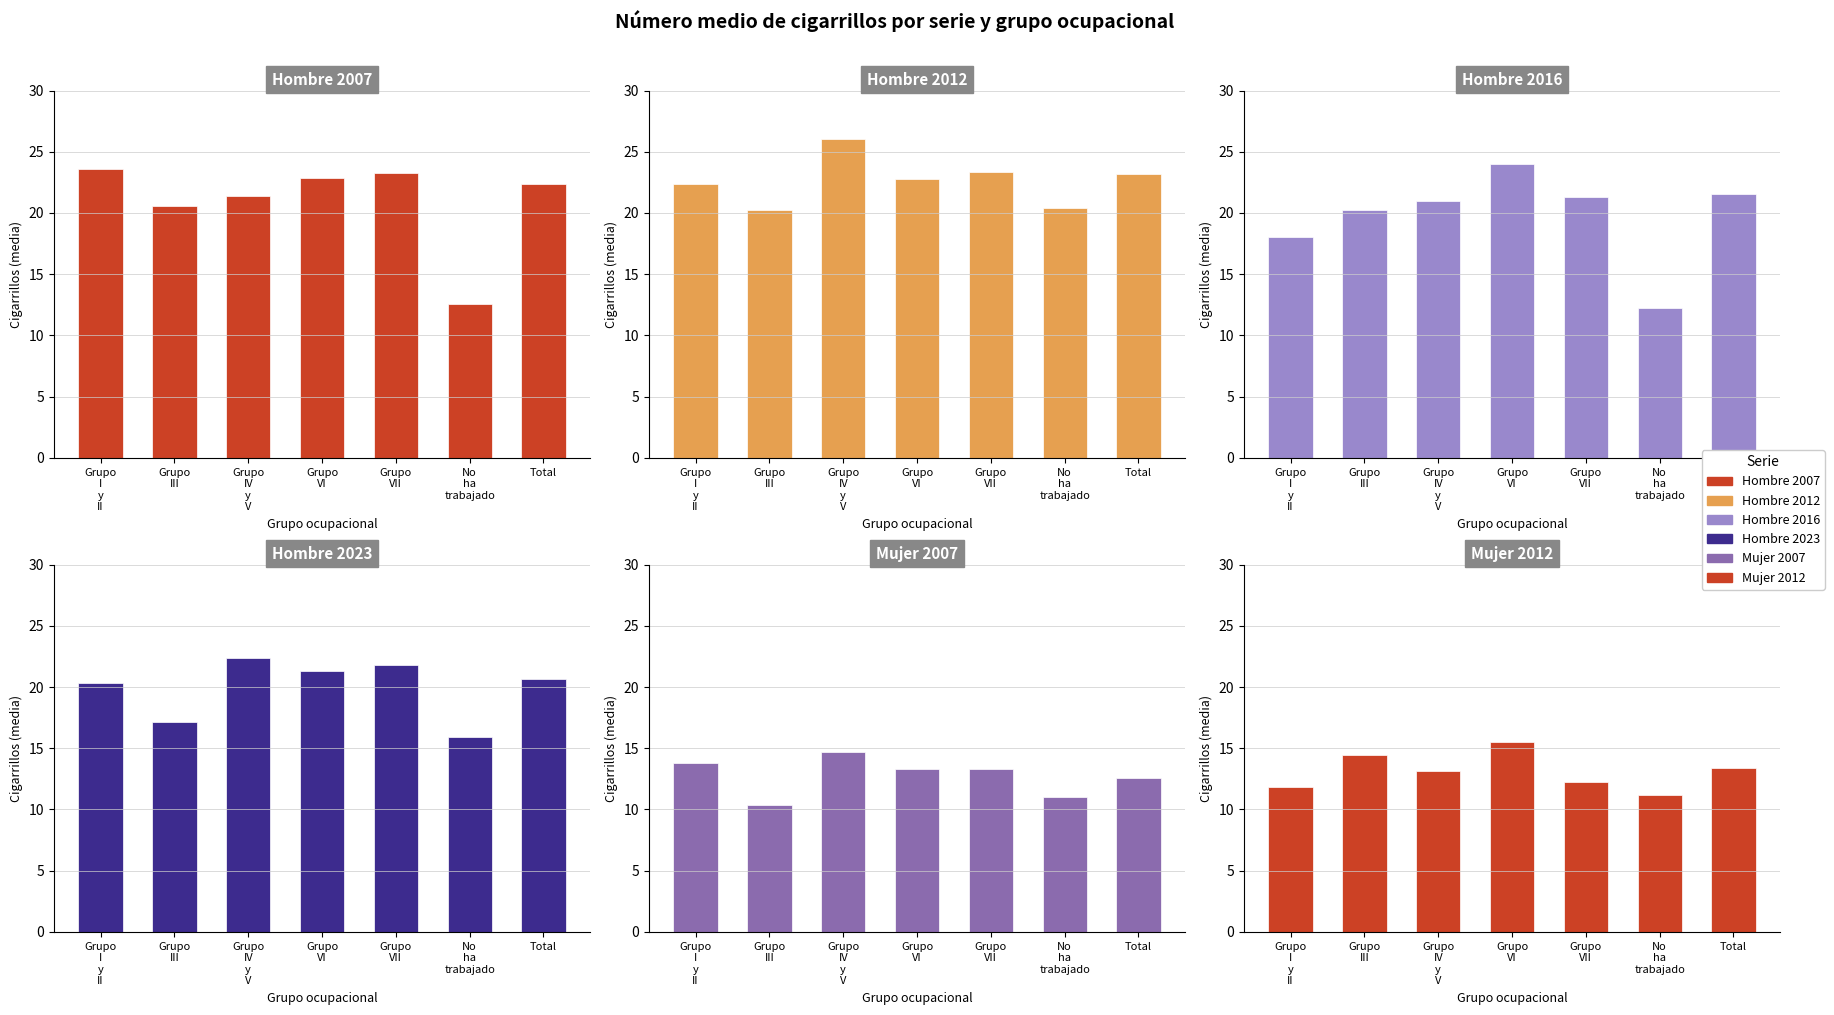

Which series has the widest spread of values?

Hombre 2016